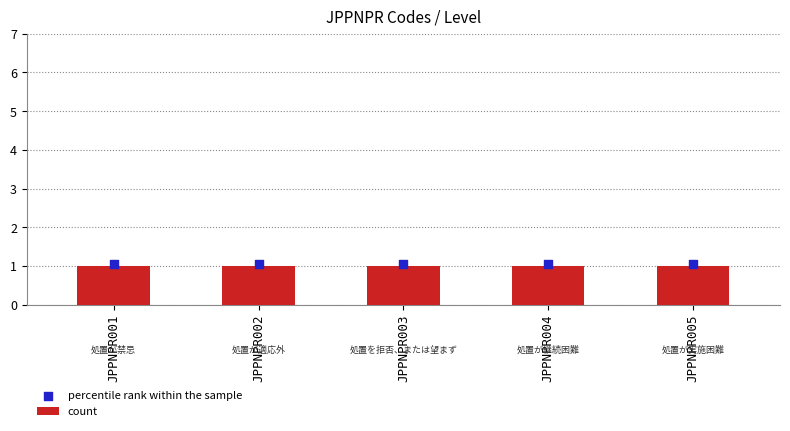

Which series contains the highest Y value?

percentile rank within the sample